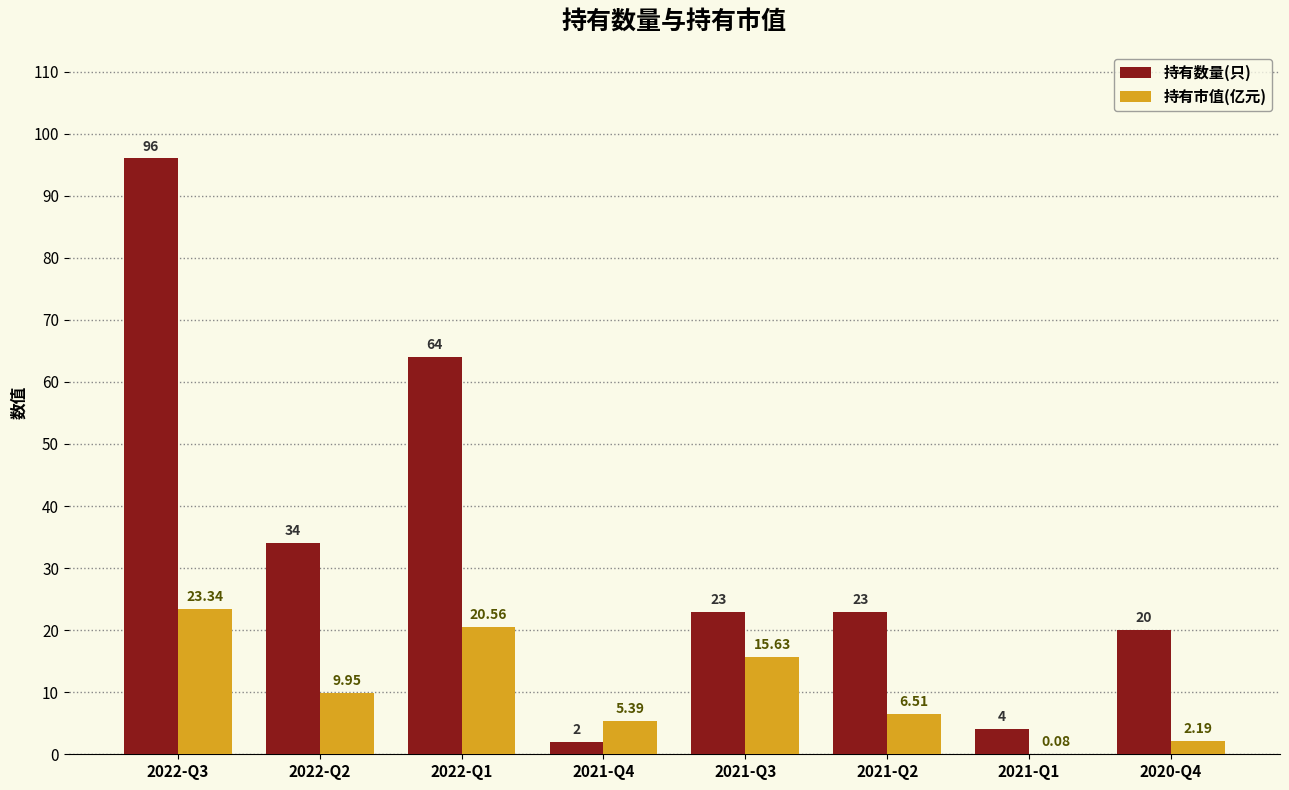

Which series has the widest spread of values?

持有数量(只)